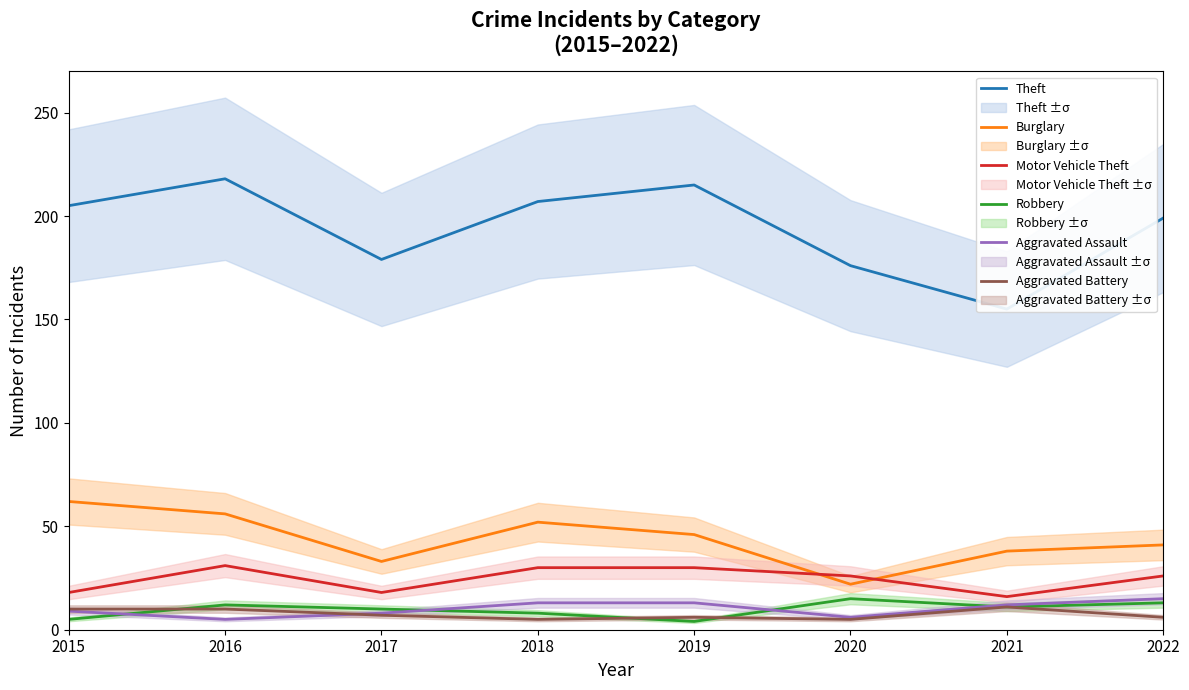

Is it true that Motor Vehicle Theft equals 30 at 2019?

True